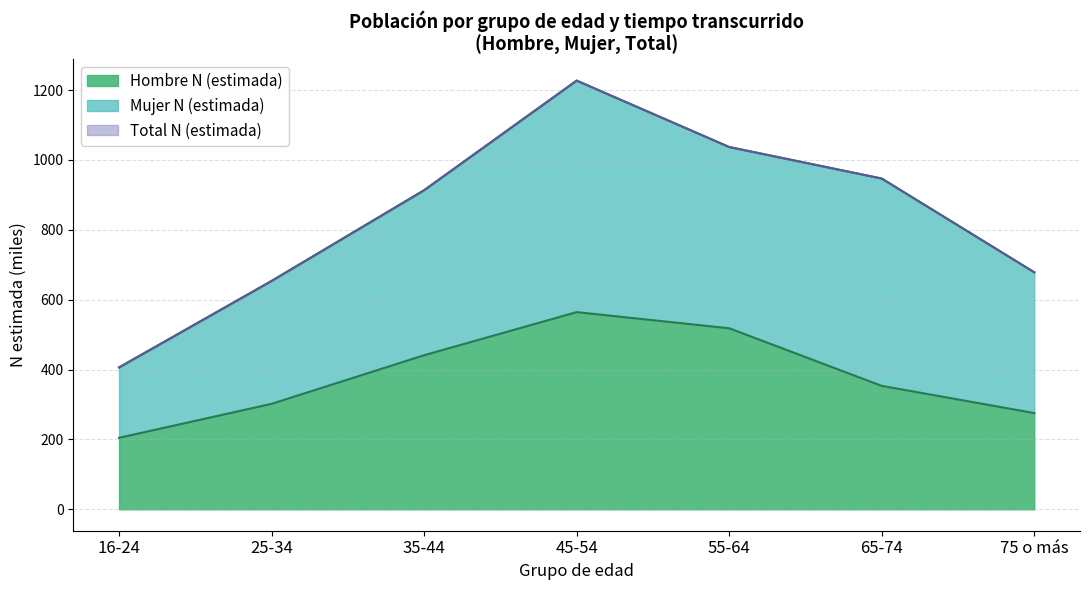

What is the difference between the highest and lowest values at 45-54?

662.8